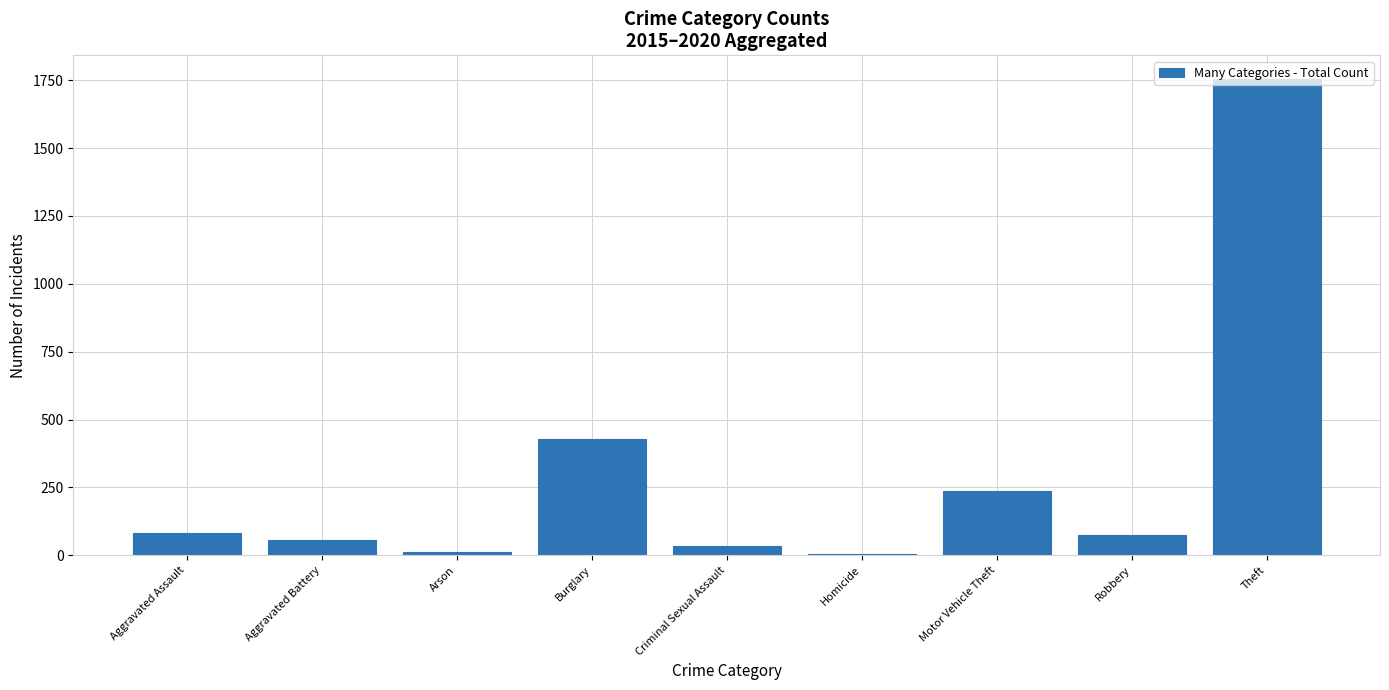

The chart shows a value of 75 at Robbery. True or false?

True